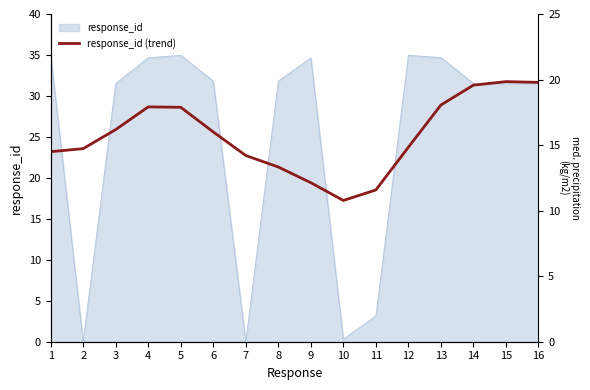

Rank the categories by value from lowest to highest.

10, 11, 9, 8, 7, 1, 2, 12, 6, 3, 5, 4, 13, 14, 16, 15